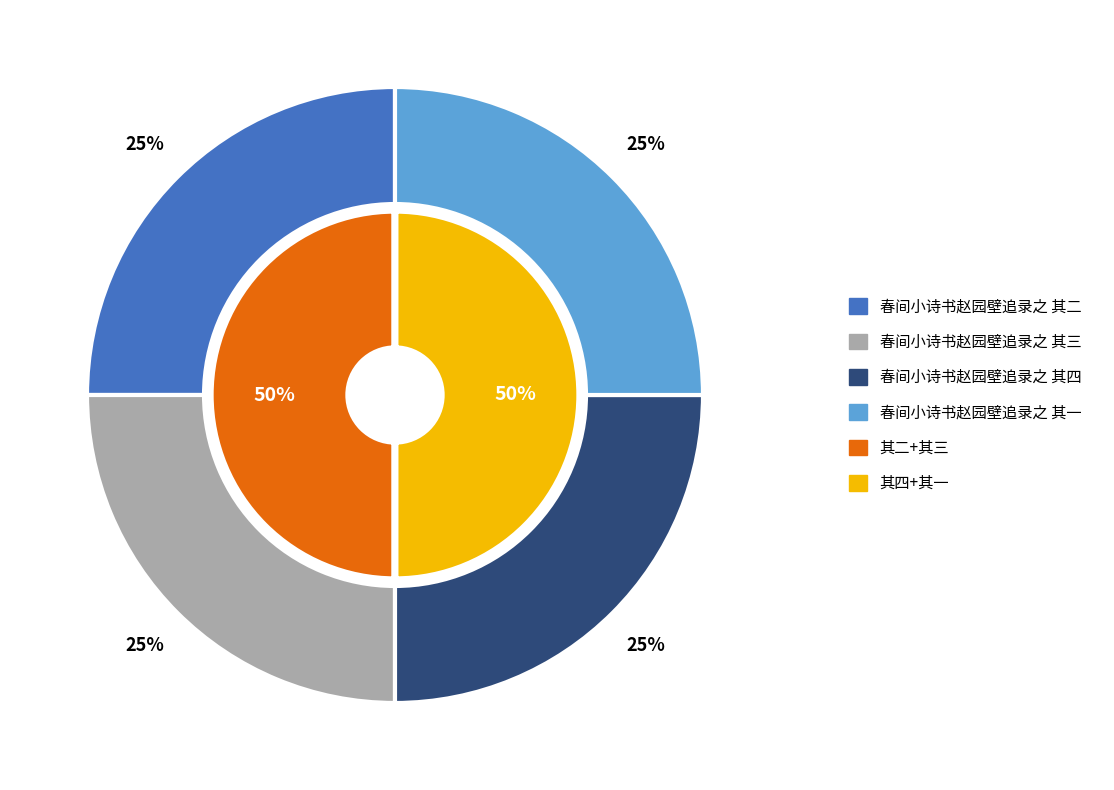

Is there any slice that represents more than half of the pie?

No